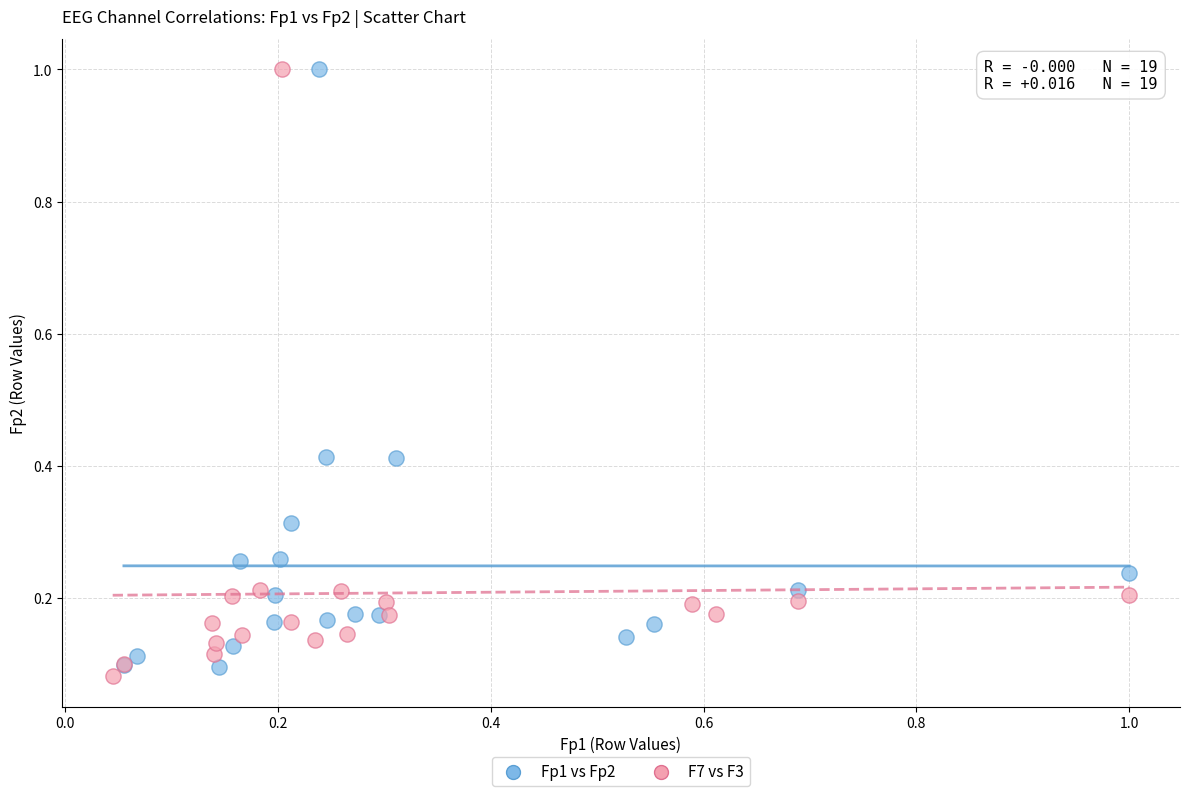

What are all the series names shown in the legend?

Fp1 vs Fp2, F7 vs F3